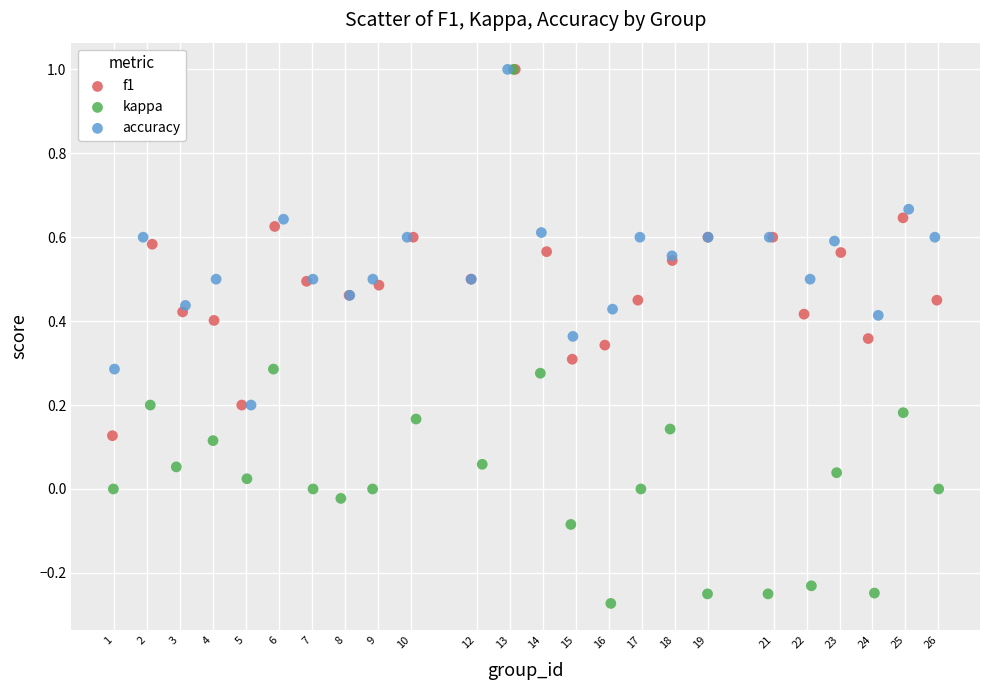

What are all the series names shown in the legend?

f1, kappa, accuracy